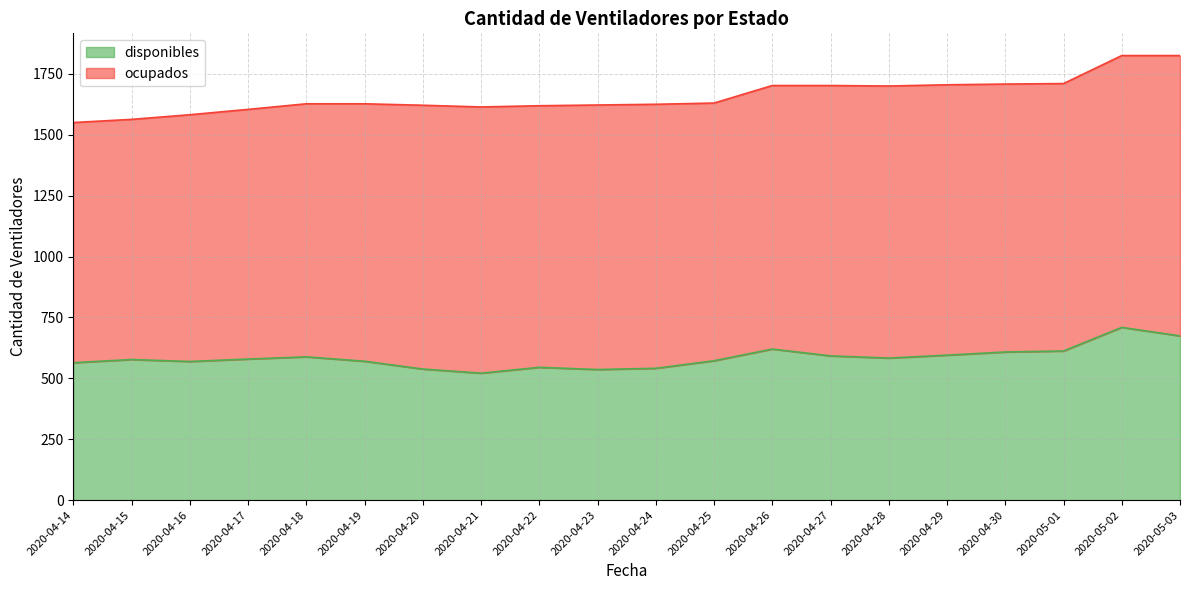

Rank the categories by value from lowest to highest.

2020-04-21, 2020-04-23, 2020-04-20, 2020-04-24, 2020-04-22, 2020-04-14, 2020-04-16, 2020-04-19, 2020-04-25, 2020-04-15, 2020-04-17, 2020-04-28, 2020-04-18, 2020-04-27, 2020-04-29, 2020-04-30, 2020-05-01, 2020-04-26, 2020-05-03, 2020-05-02